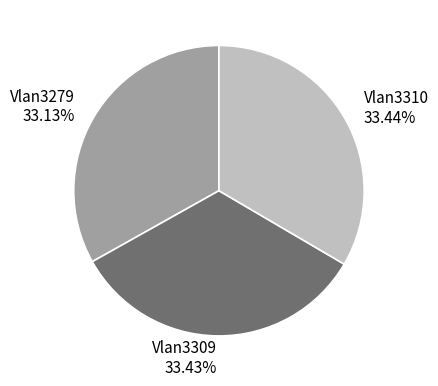

Combined, do Vlan3310 and Vlan3279 account for over 50%?

Yes